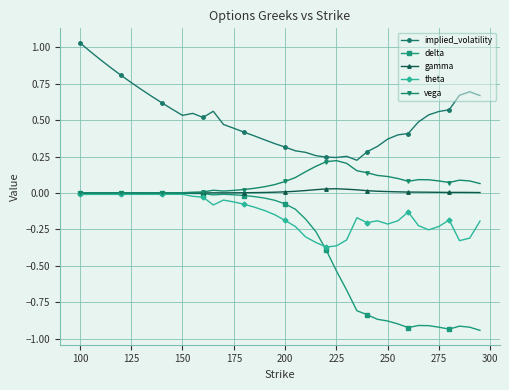

Which series has the widest spread of values?

delta